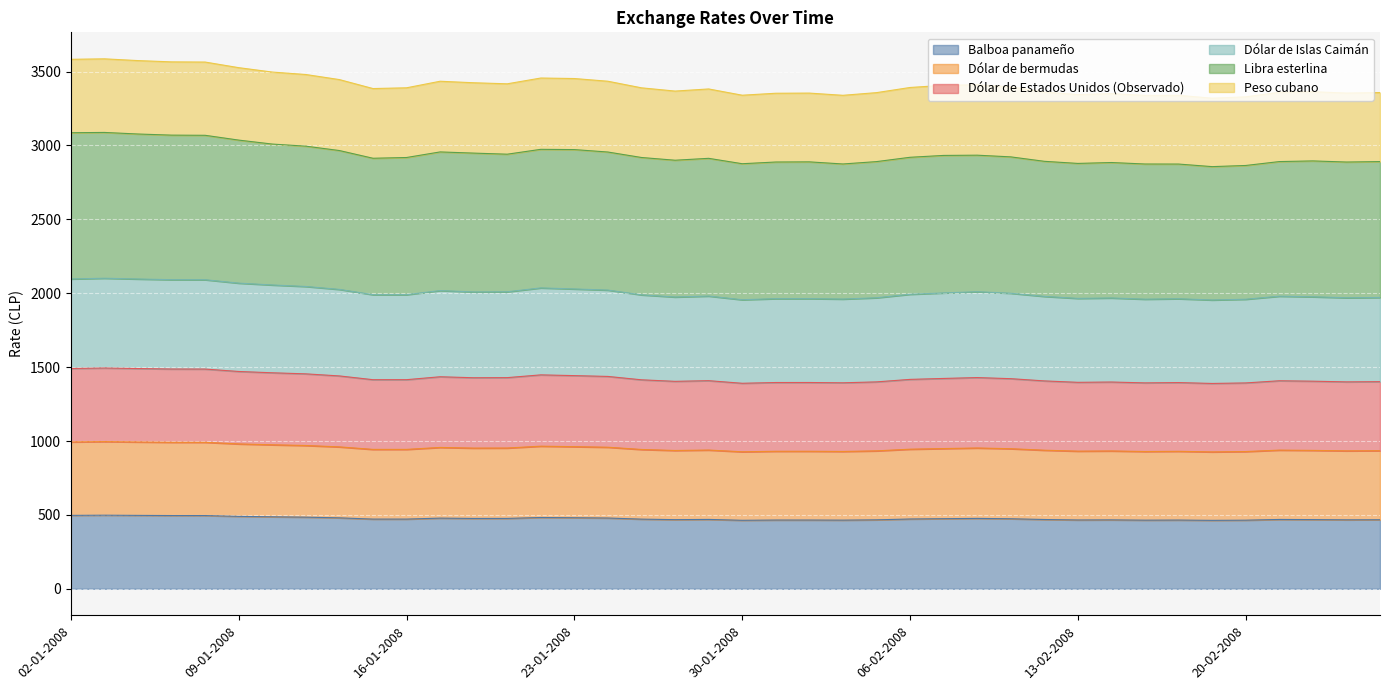

At which label does Dólar de Estados Unidos (Observado) first exceed 1415?

02-01-2008